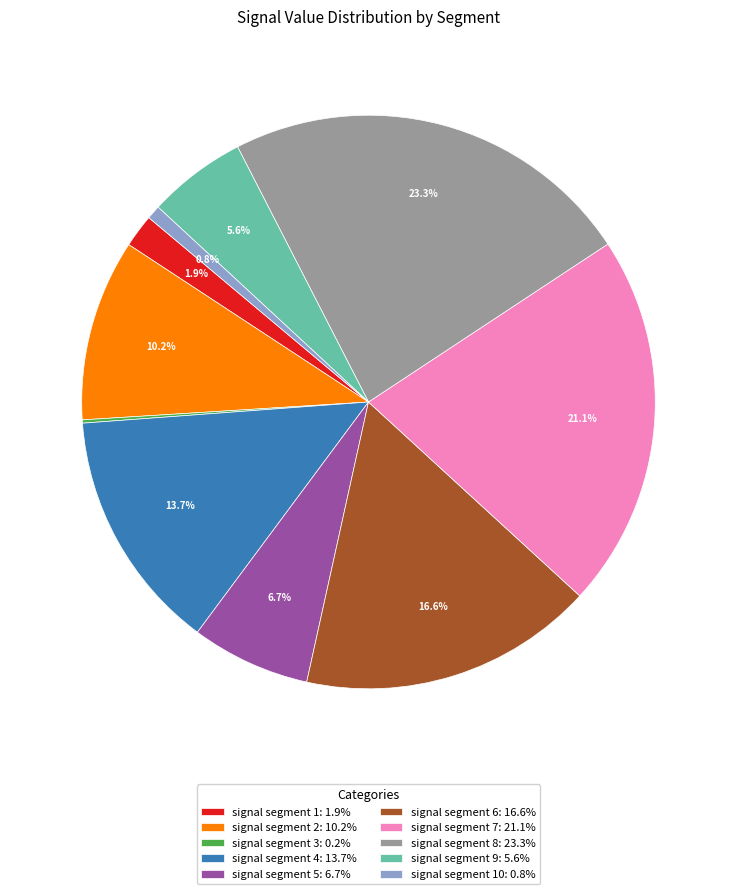

Does signal segment 10: 0.8% account for over 50% of the chart?

No